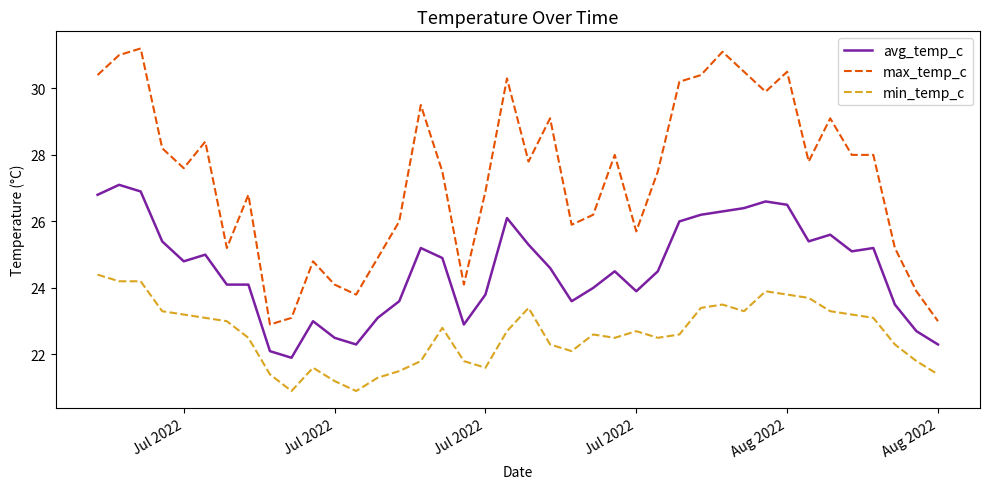

How many lines are shown in the chart?

3